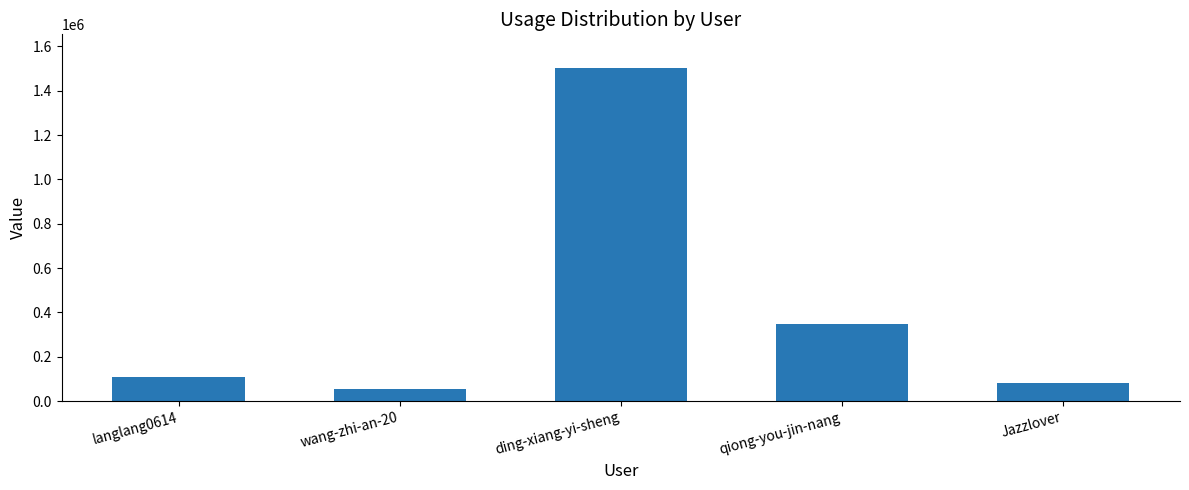

The value at ding-xiang-yi-sheng is 2472507. True or false?

False